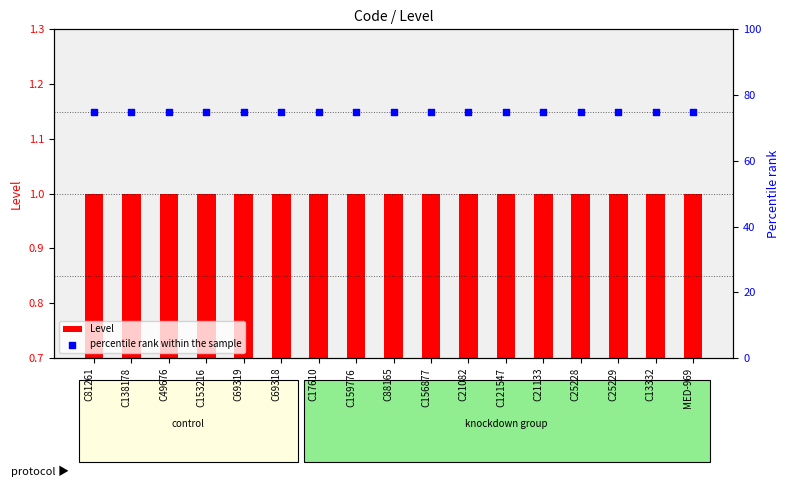

Which series contains the lowest Y value?

Level